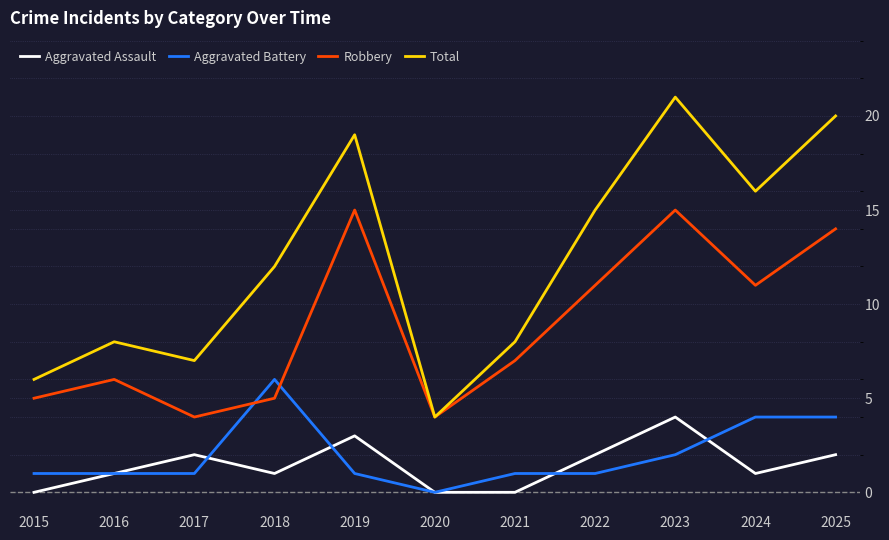

The value of Robbery at 2020 is 4. True or false?

True